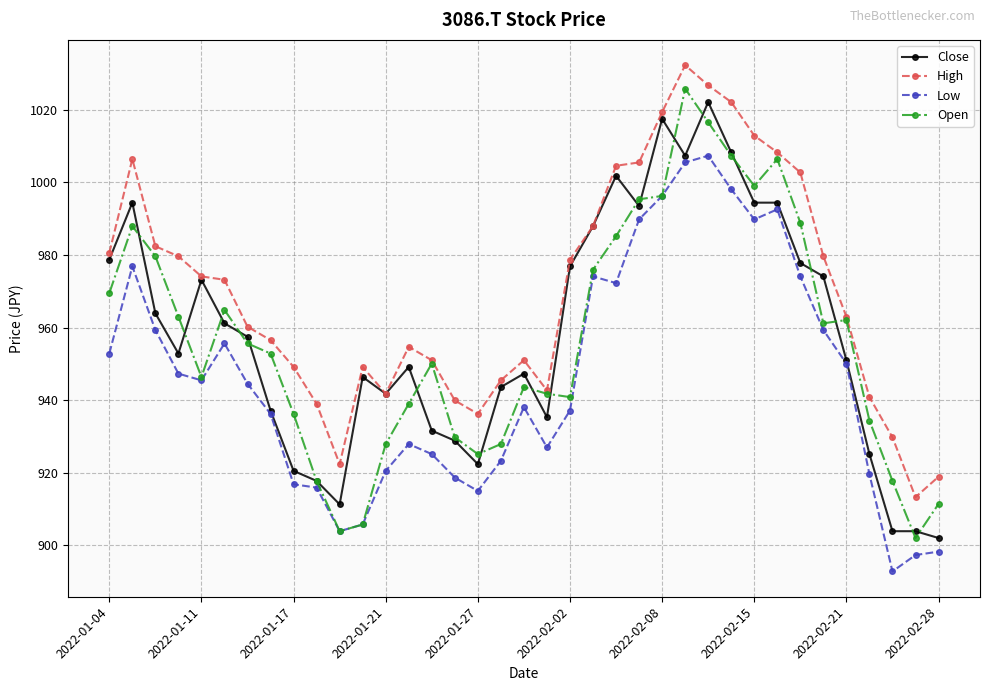

True or false: Close has more than 1 interior local peaks.

True